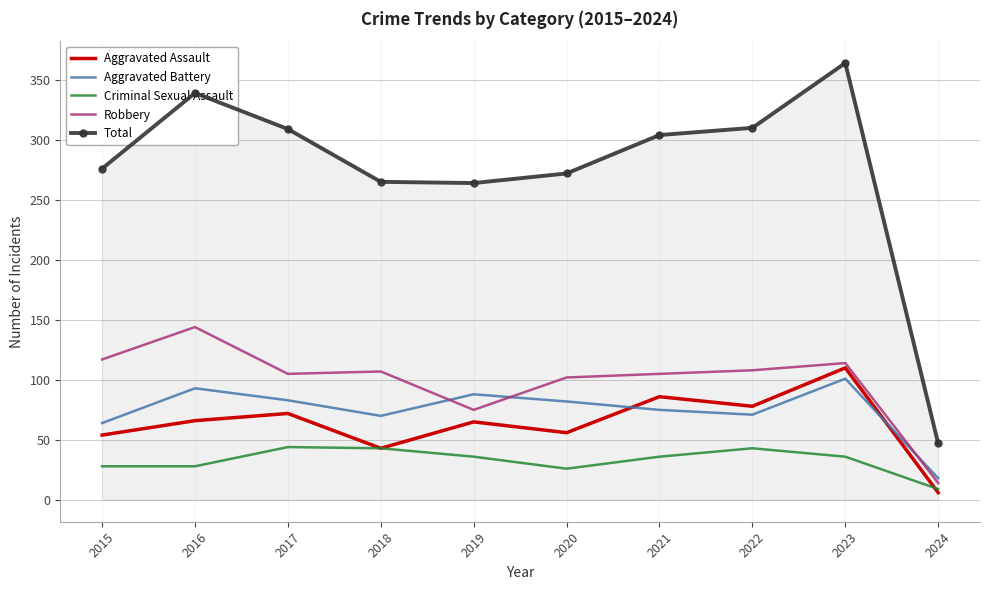

What is the average value of the Criminal Sexual Assault series?

33